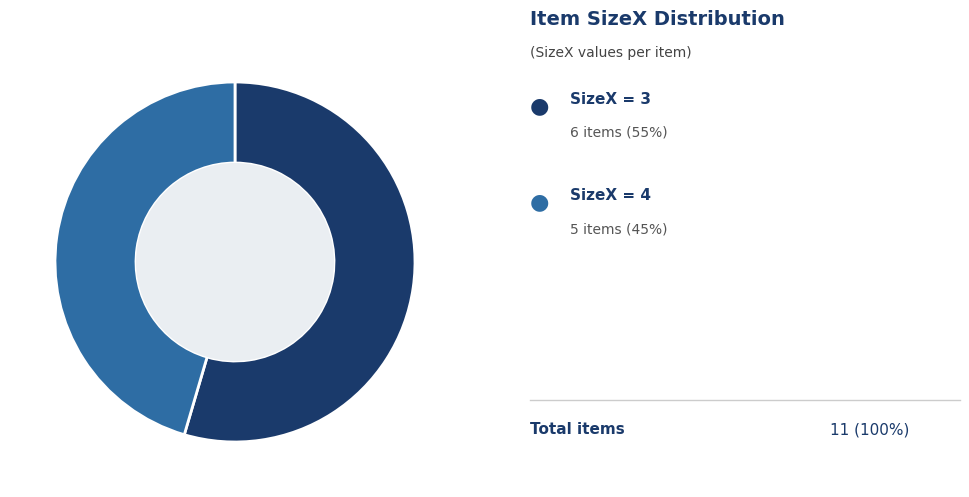

Does any single category account for the majority?

Yes